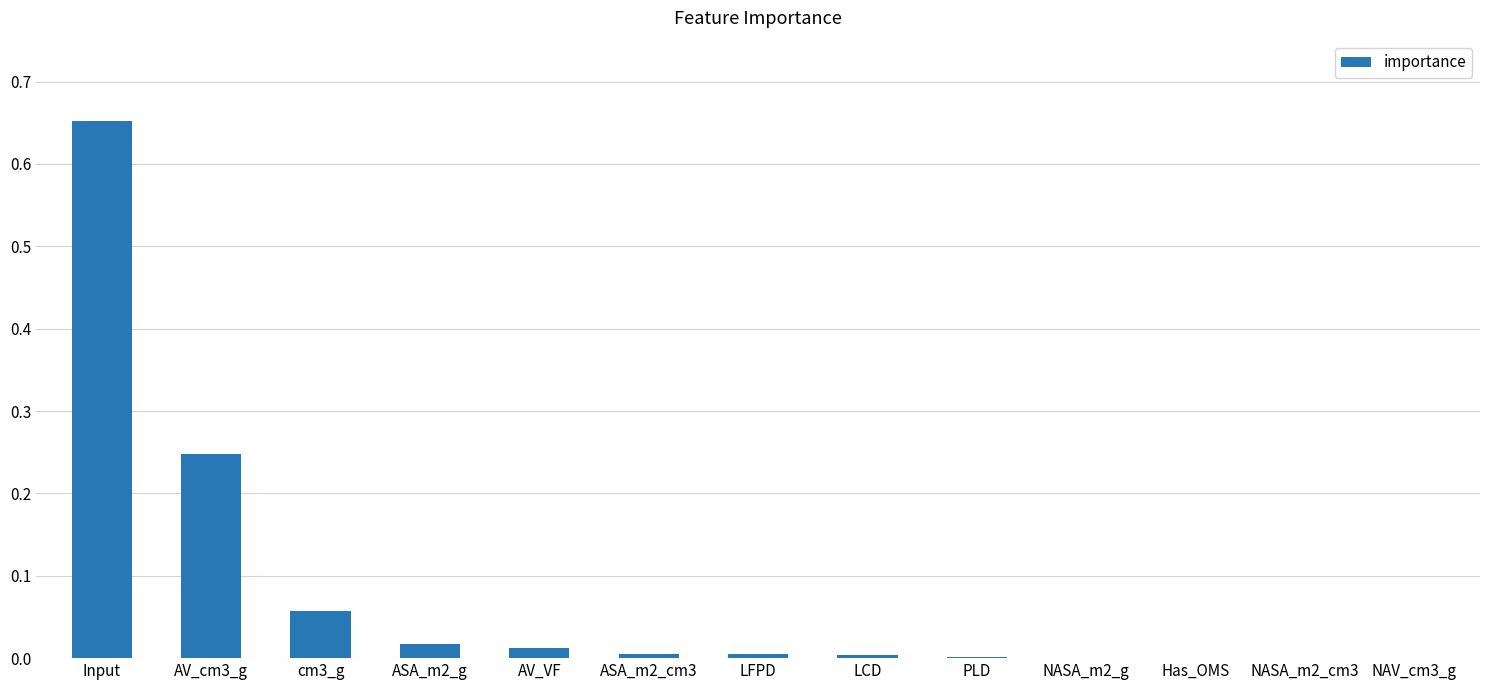

Which label corresponds to the largest value in the chart?

Input